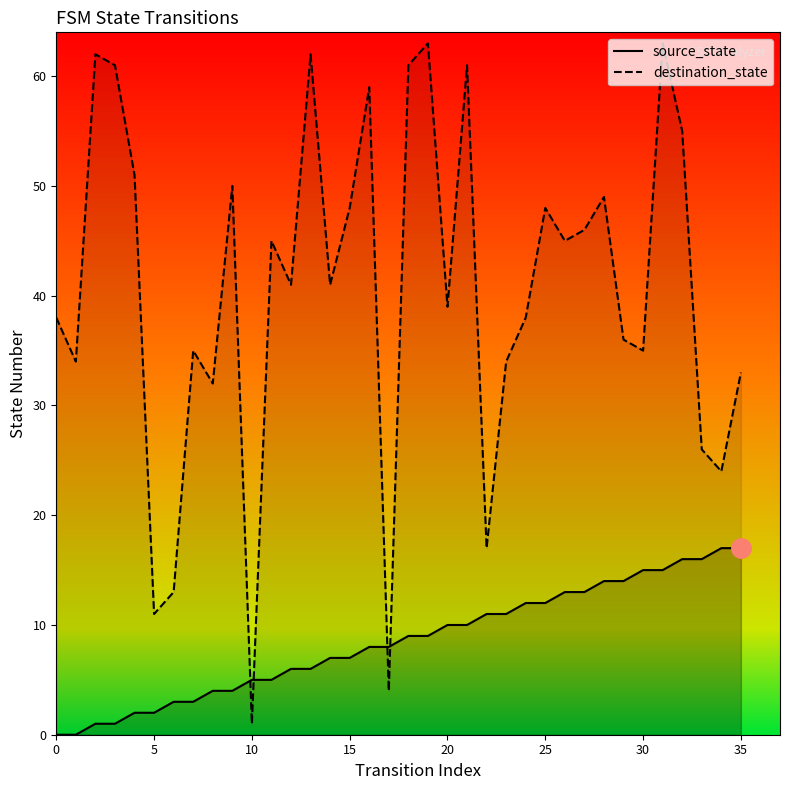

What is the average value of the source_state series?

8